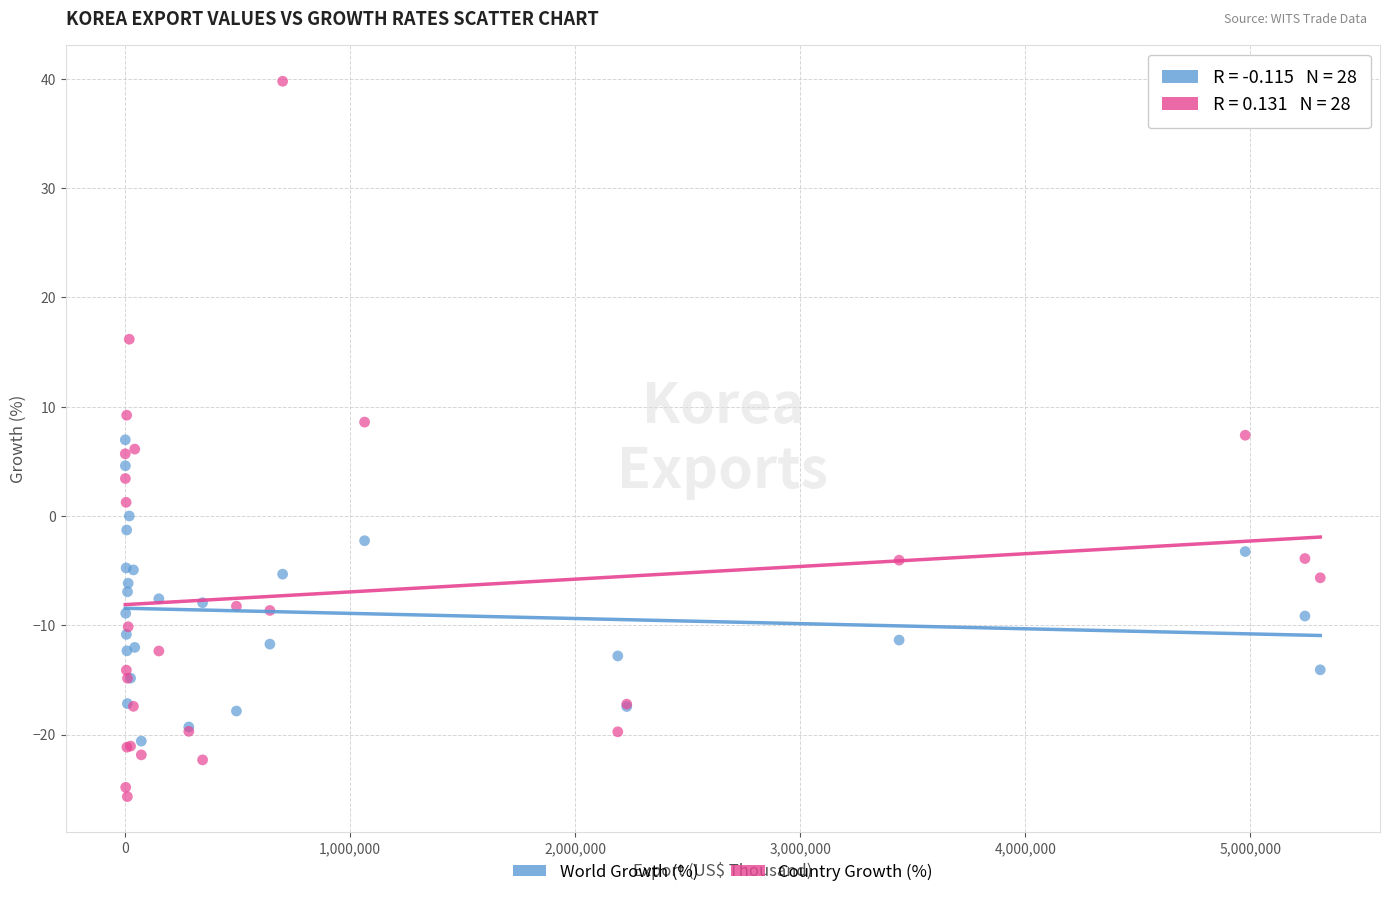

Which series has the widest spread of Y values?

Country Growth (%)